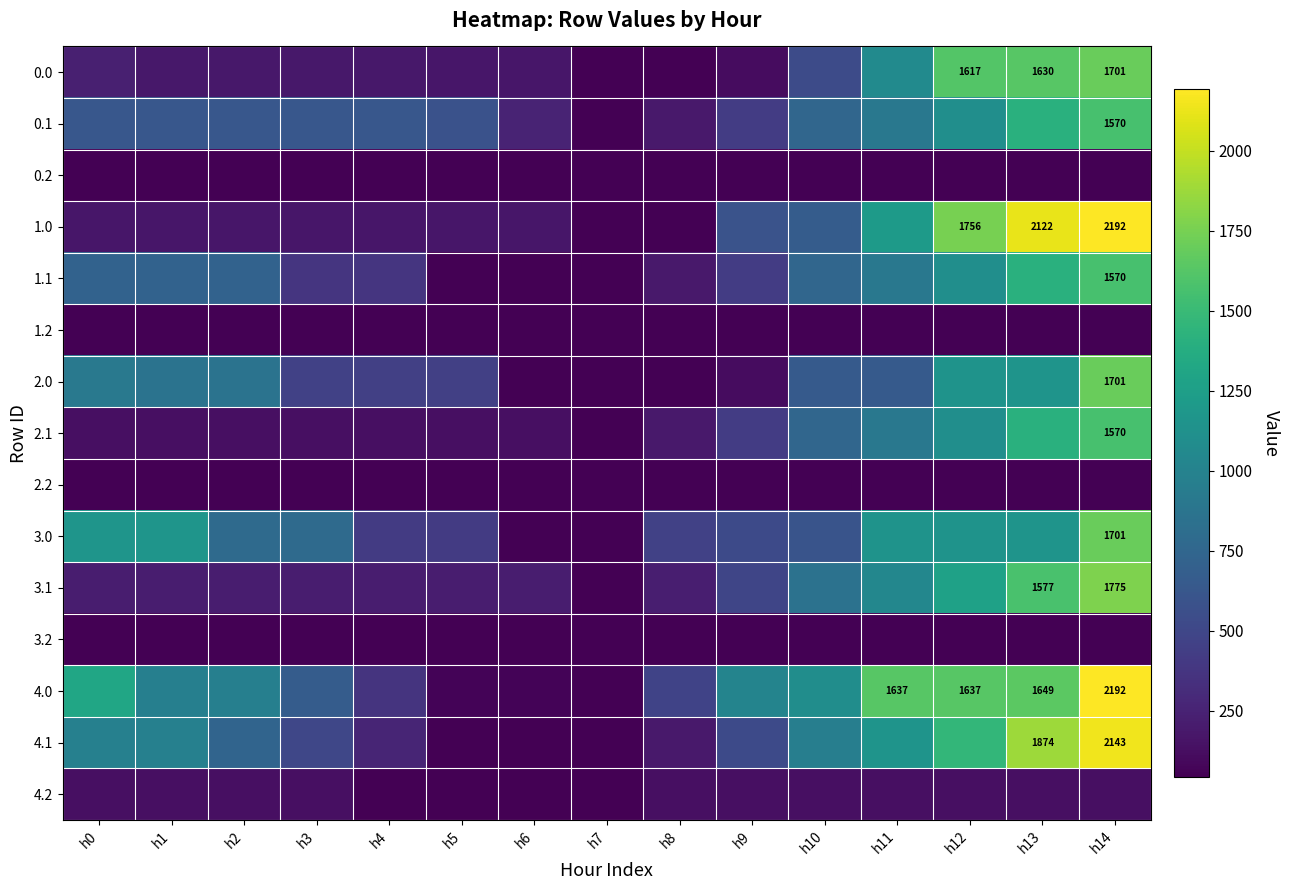

What is the maximum value shown in the chart?

2192.0